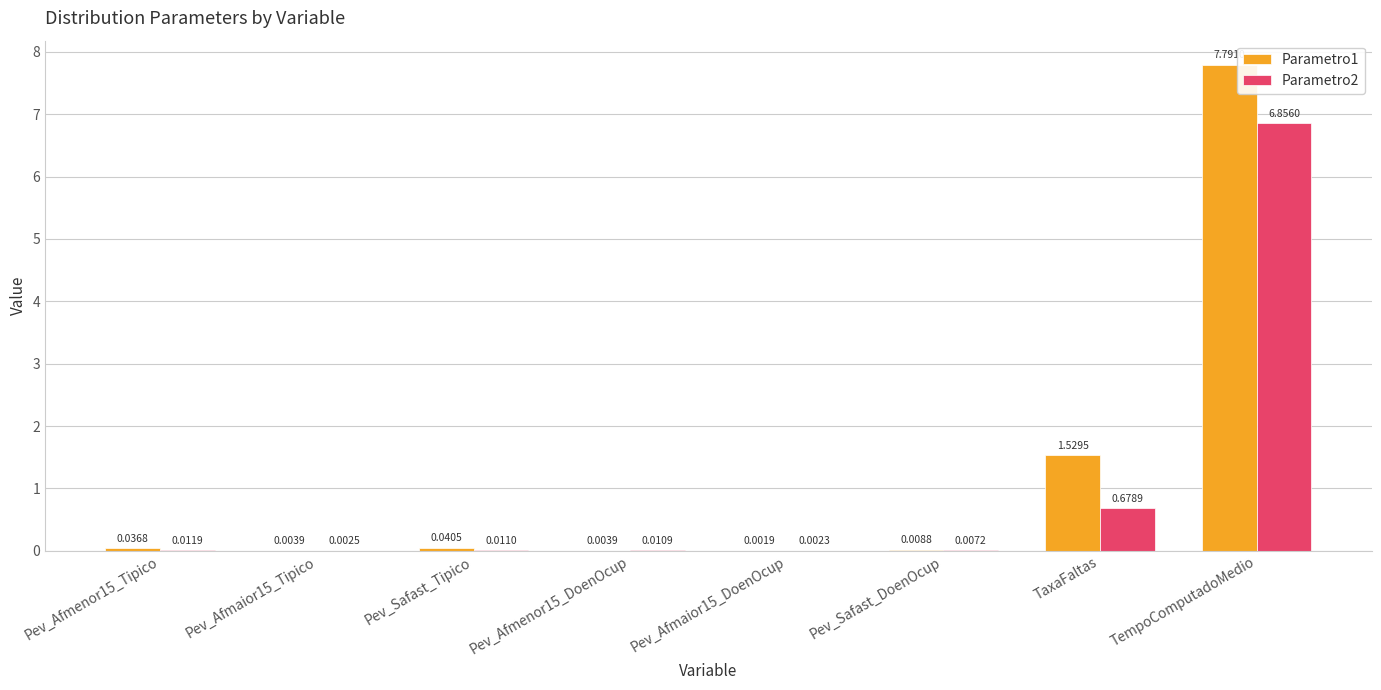

Which series has the largest total across all categories?

Parametro1